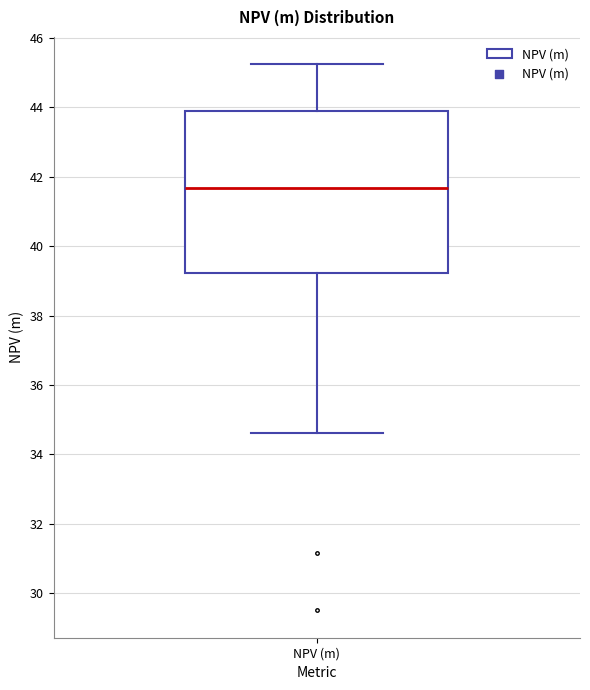

Transcribe this box plot: give where the median line is, the range the box spans, and where the two whiskers end, as read against the y-axis. The values are not printed on the chart, so give them approximately, as read against the axis.

median 41.6, box 39.2 to 44.0, whiskers 34.6 to 45.2